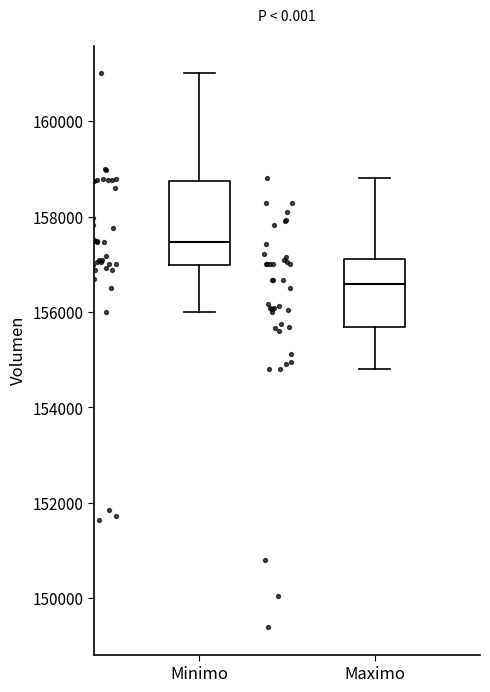

Reading left to right, read every box against the y-axis: the position of its median line, the range the box covers, and the ends of its whiskers. The values are not printed on the chart, so give them approximately, as read against the axis.

Minimo: median 157400, box 157000 to 158800, whiskers 156000 to 161000
Maximo: median 156600, box 155600 to 157200, whiskers 154800 to 158800